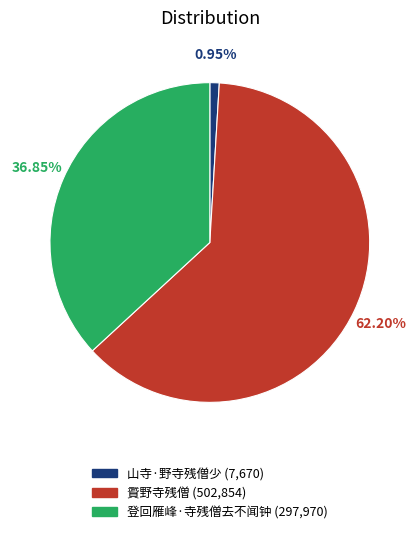

True or false: 䝾野寺残僧 accounts for 62% of the total.

True